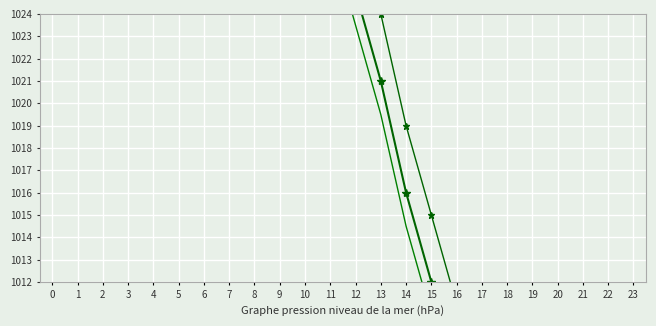

What is the total value across all series at 0?

3130.5